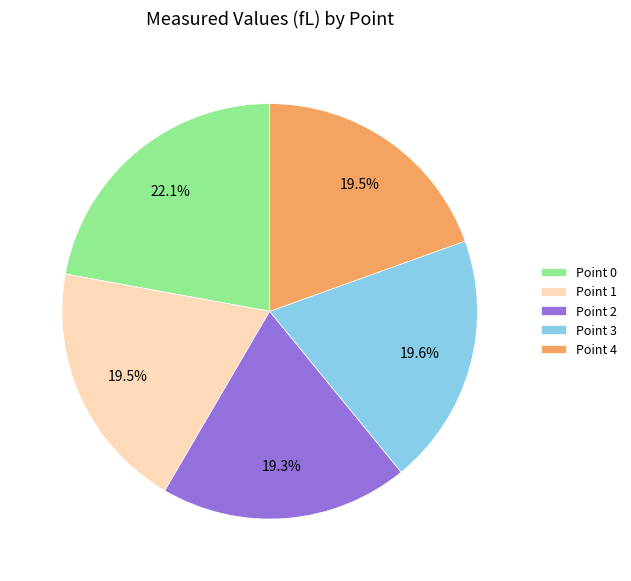

Do Point 0 and Point 1 together represent more than half of the pie?

No